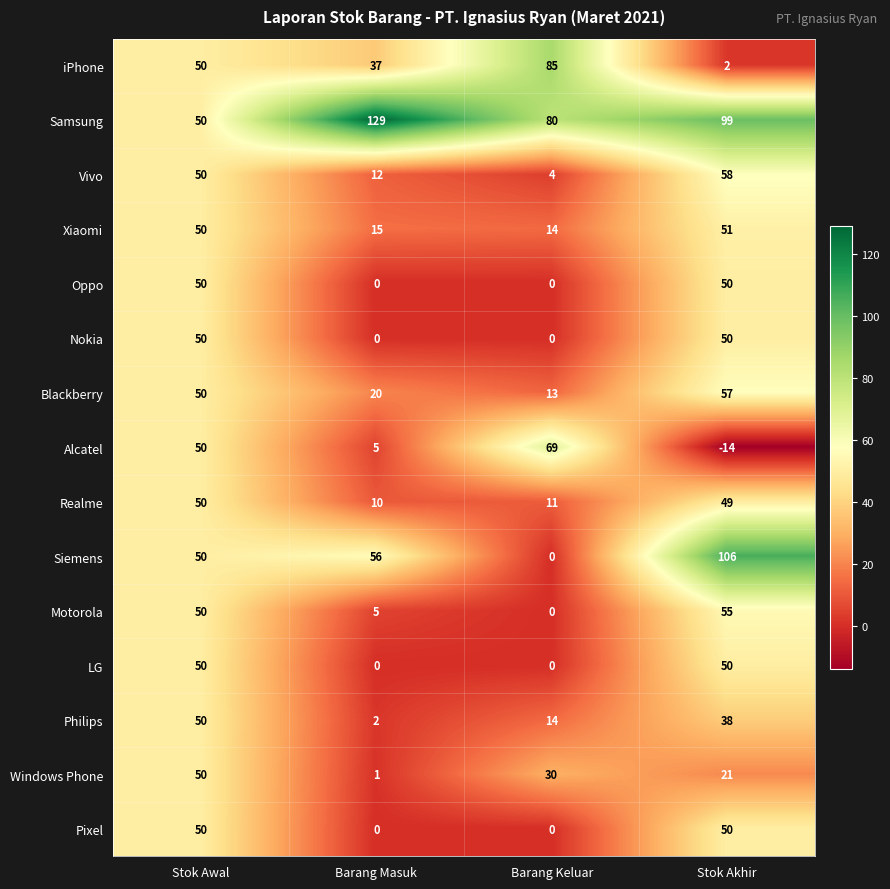

Which category has the highest value across all series?

Barang Masuk